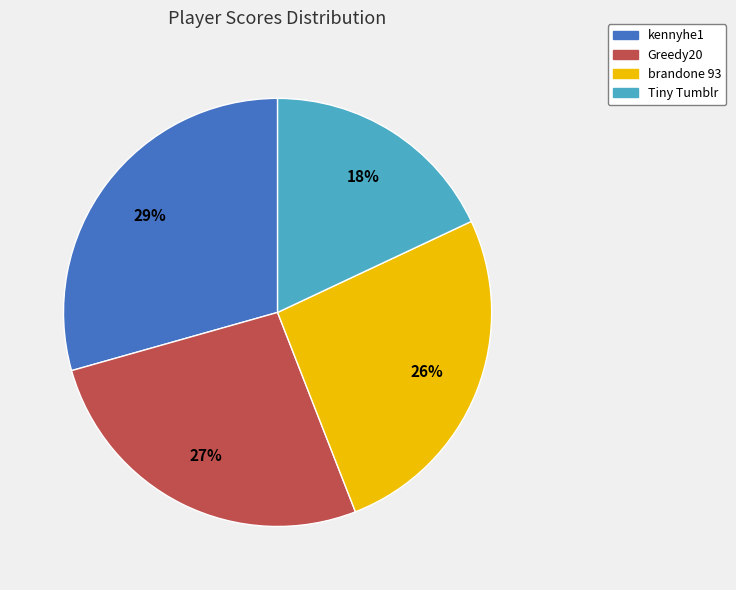

Which has a higher value, brandone 93 or Tiny Tumblr?

brandone 93